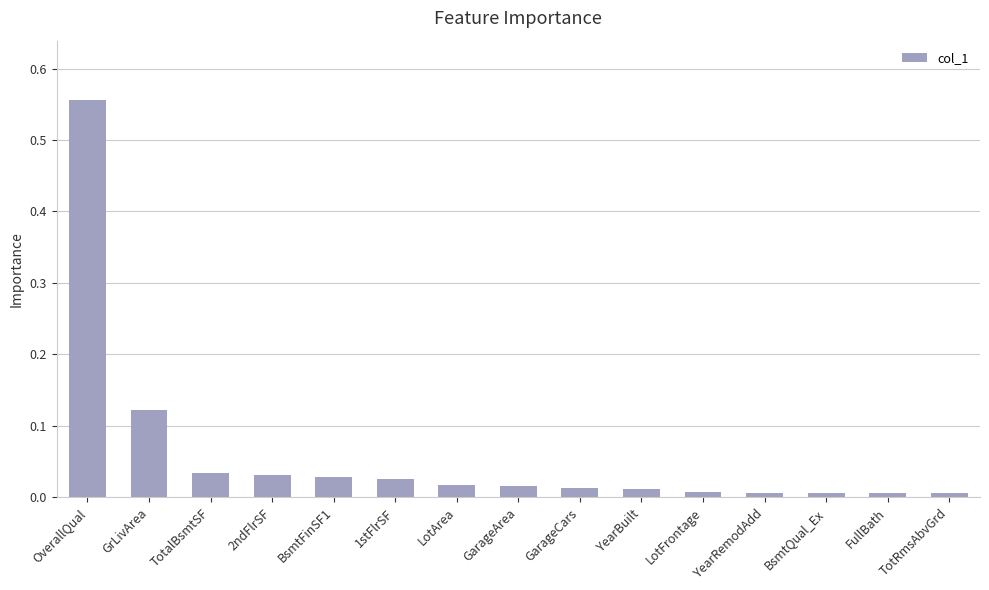

The chart shows a value of 0.1 at 2ndFlrSF. True or false?

False